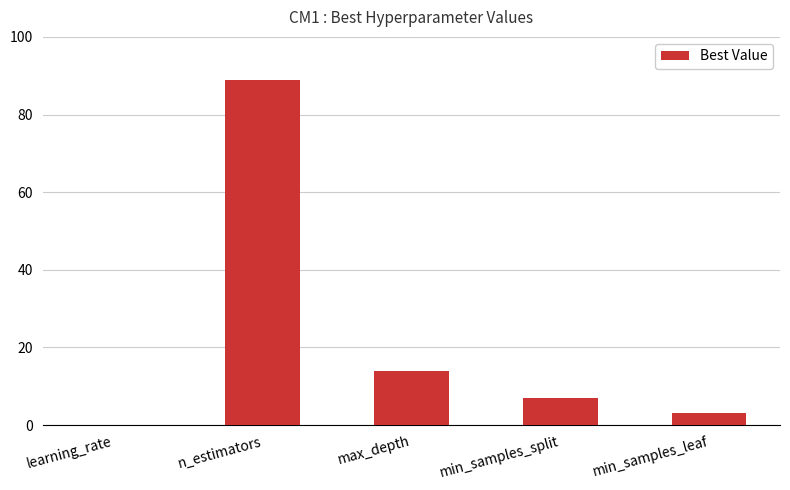

What is the sum of all values?

113.1